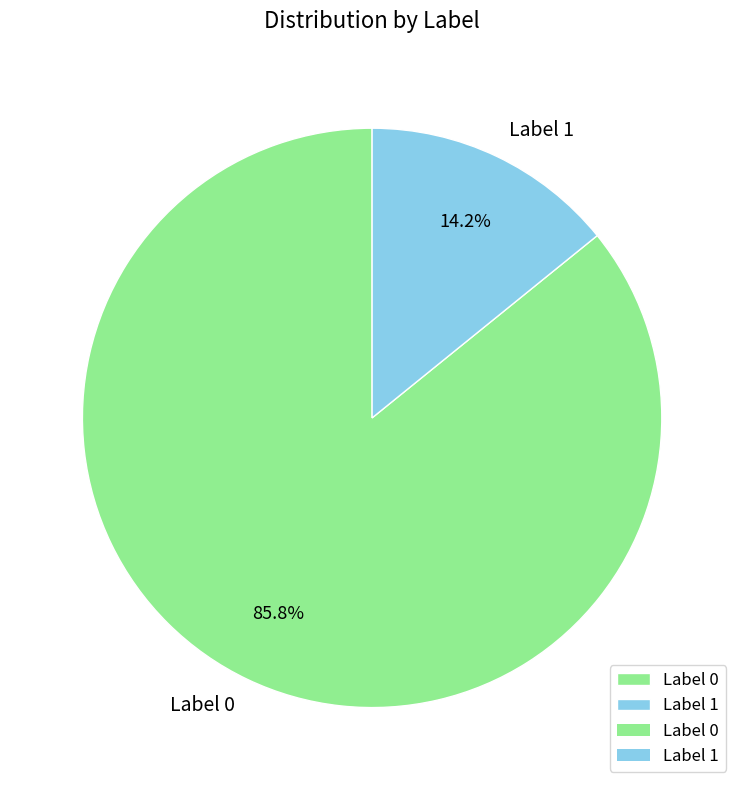

Between Label 0 and Label 1, which is larger?

Label 0